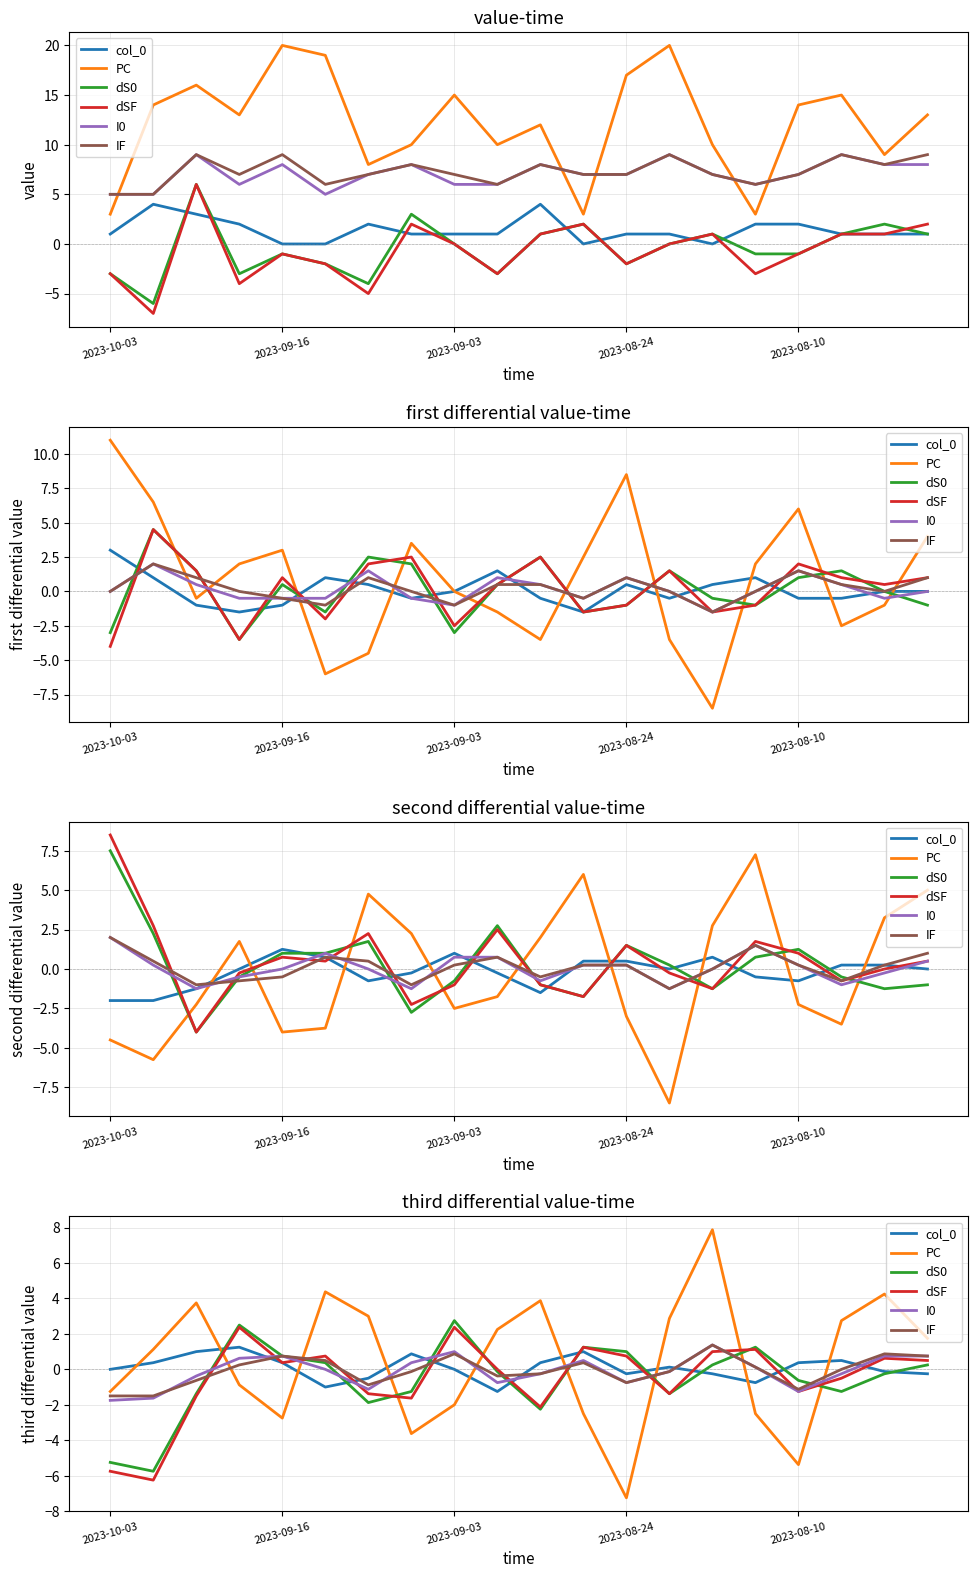

At which category does col_0 reach its first local valley?

5